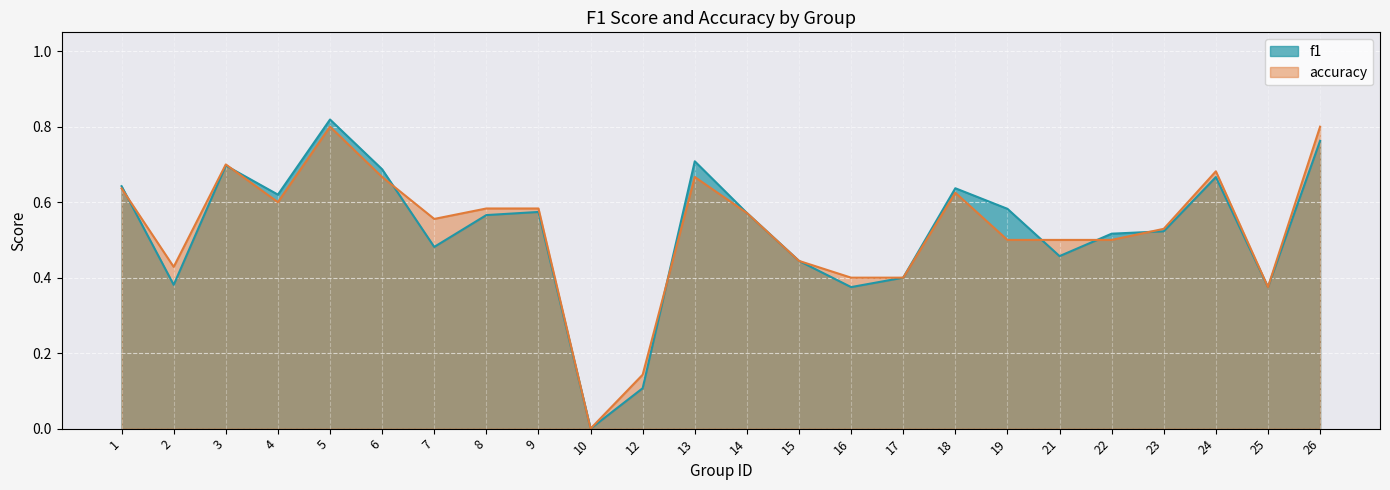

How many intersections are there between f1 and accuracy?

7